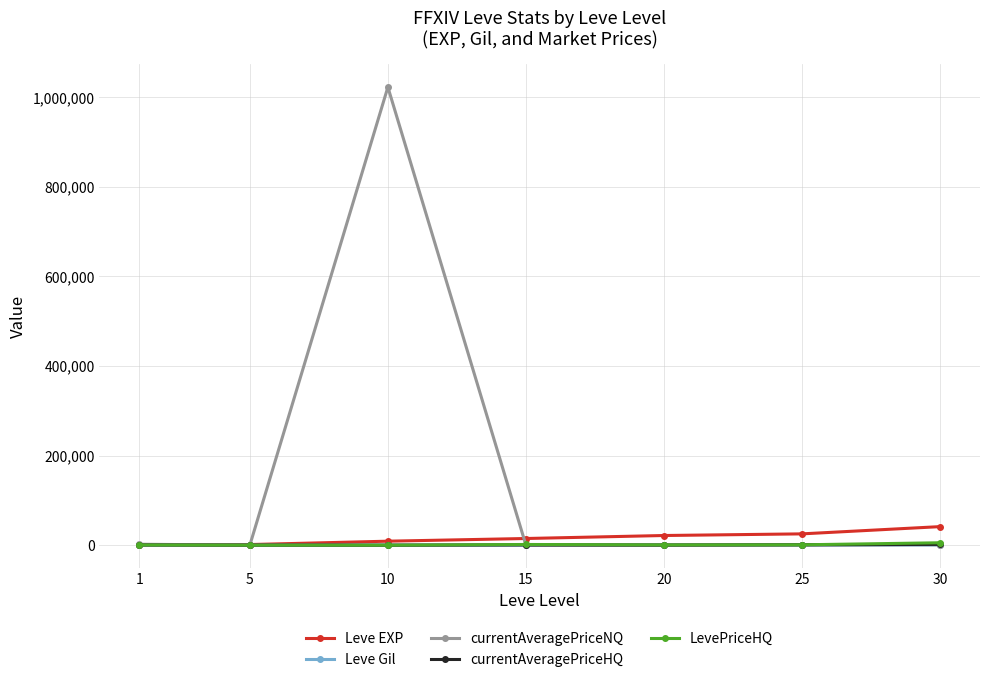

Which series has the largest range (max minus min)?

currentAveragePriceNQ